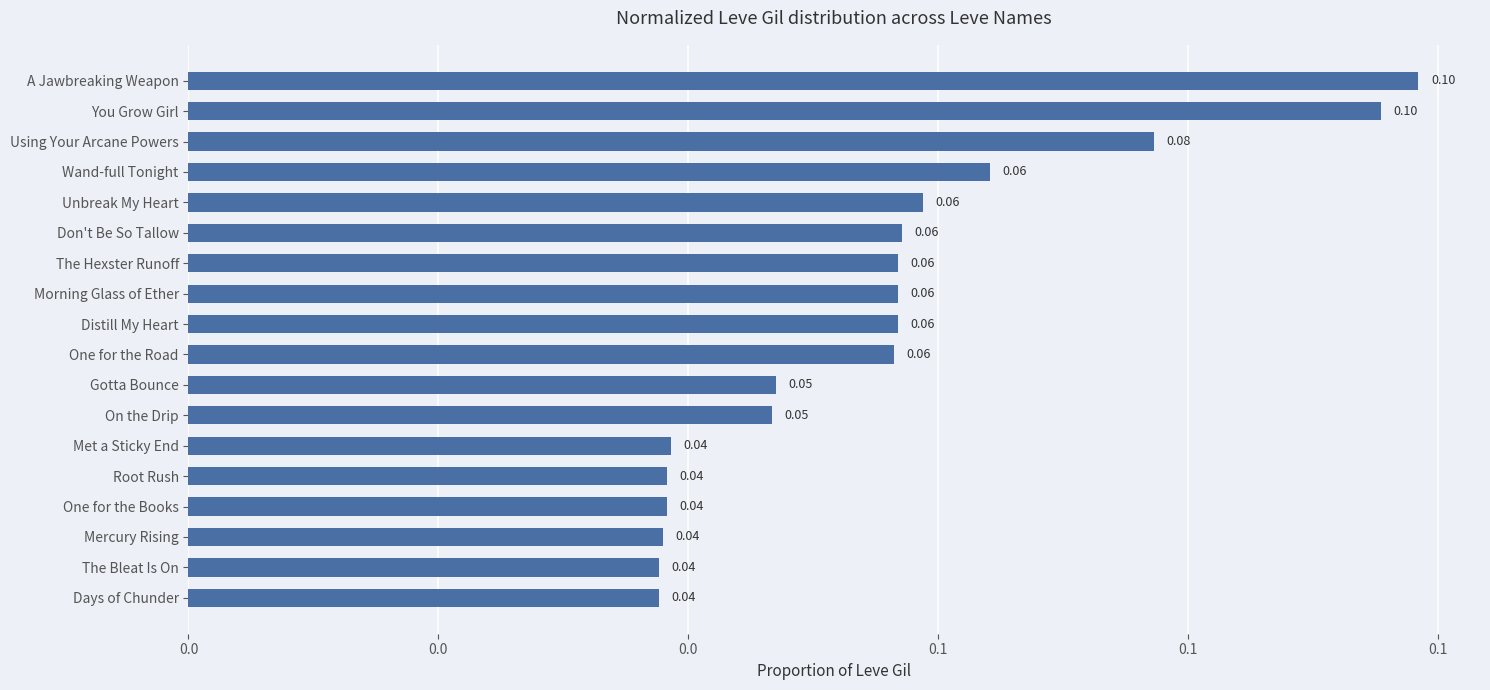

What is the average value?

0.1